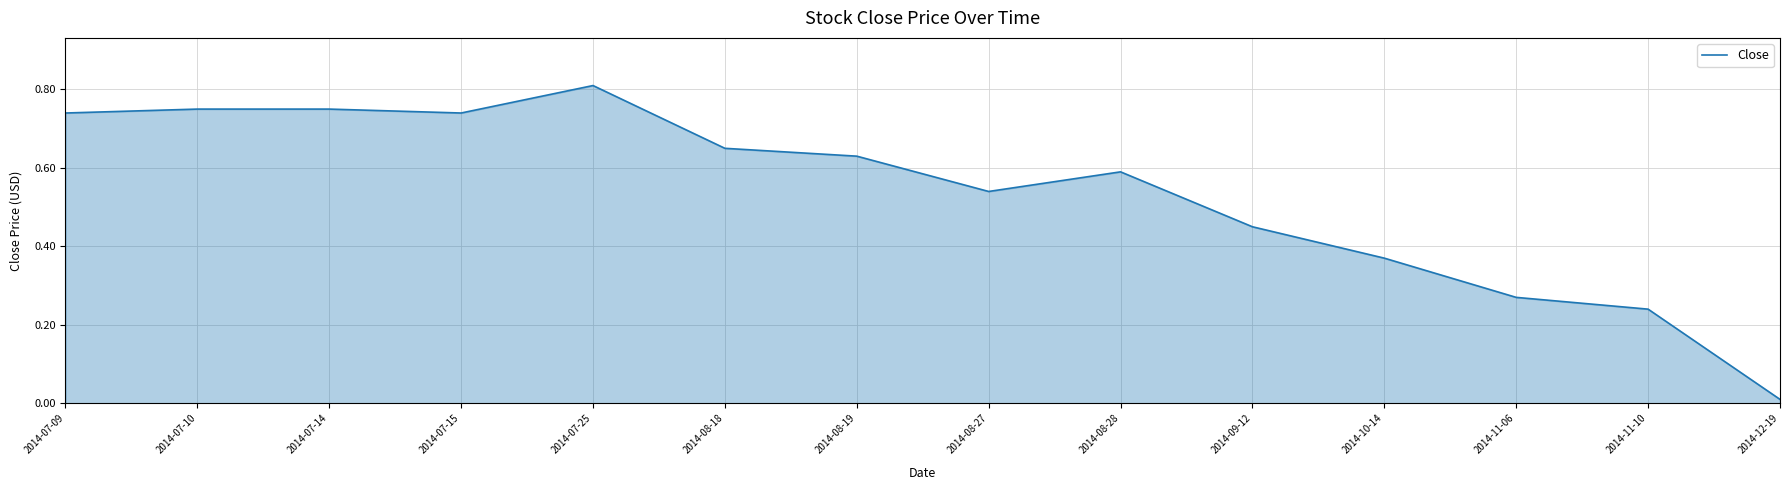

How many lines are shown in the chart?

1